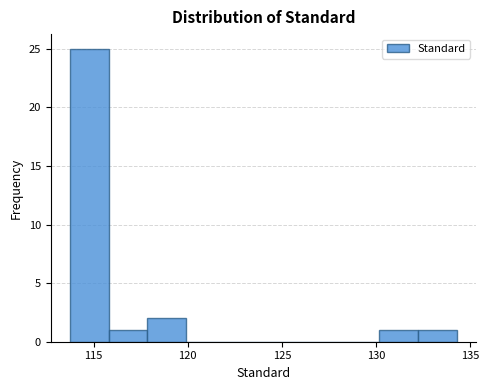

Which range on the x-axis has the tallest bar?

113.5 to 116.0